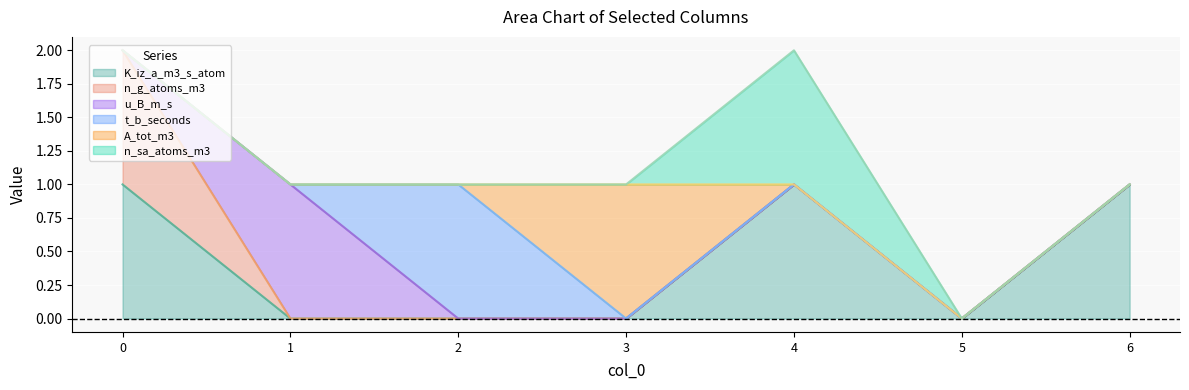

Which series has the largest range (max minus min)?

K_iz_a_m3_s_atom